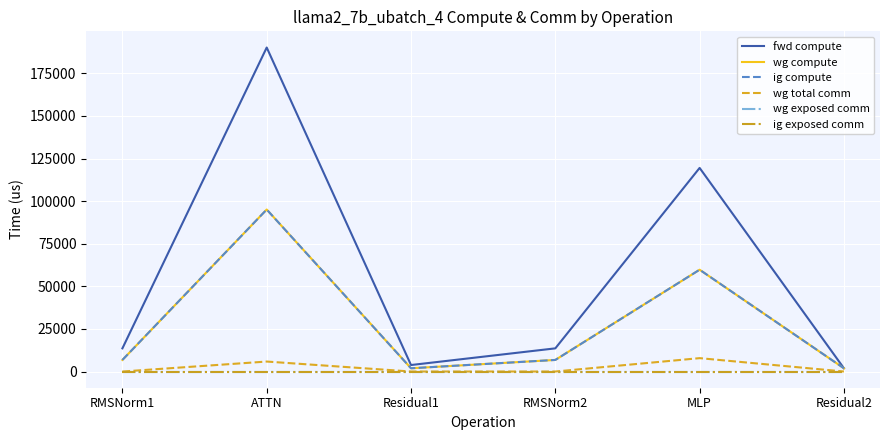

How many lines are shown in the chart?

6